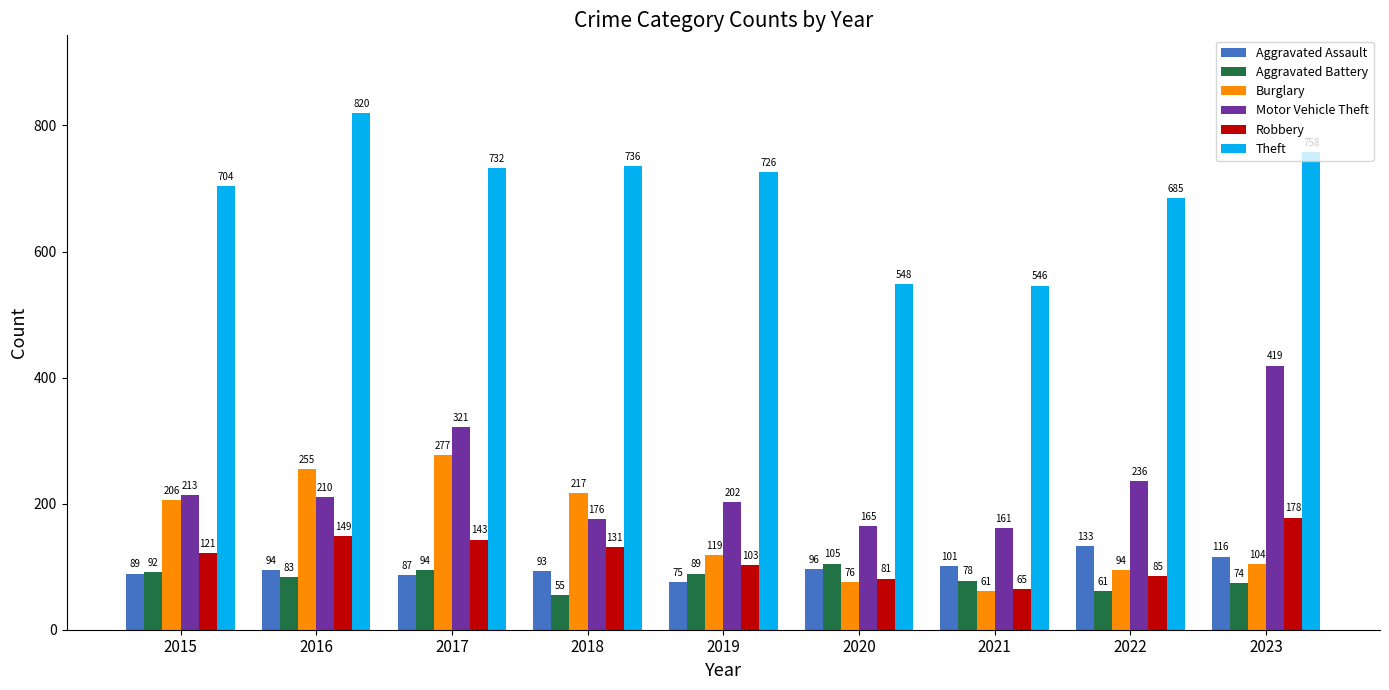

The value of Motor Vehicle Theft at 2020 is 165. True or false?

True